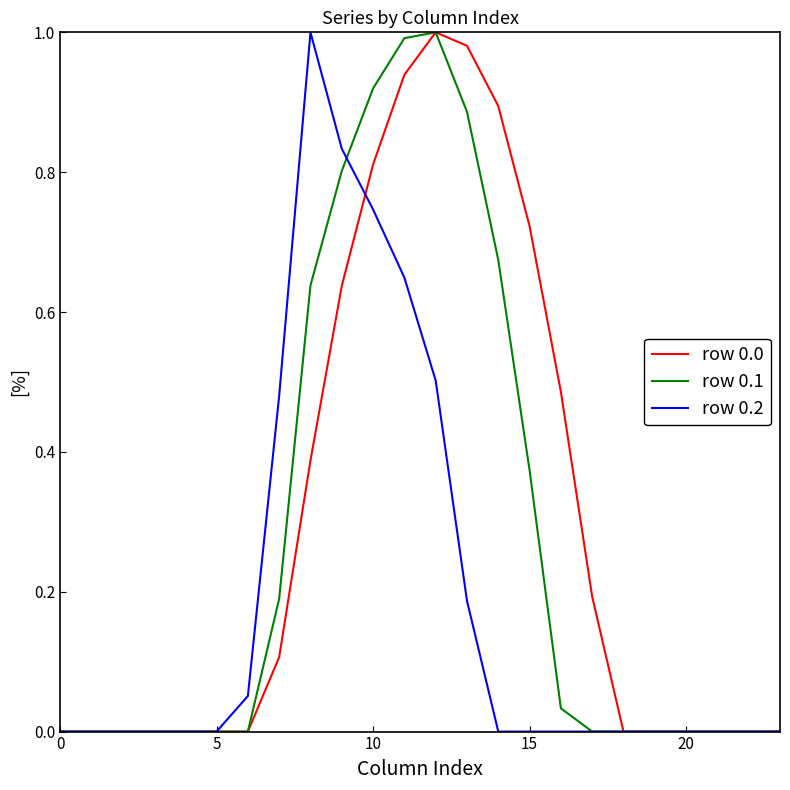

Reading right to left, transcribe all the data shown in this chart.

row 0.0: 0.0	0.0	0.0	0.0	0.0	0.0	0.2	0.5	0.7	0.9	1.0	1.0	0.9	0.8	0.6	0.4	0.1	0.0	0.0	0.0	0.0	0.0	0.0	0.0
row 0.1: 0.0	0.0	0.0	0.0	0.0	0.0	0.0	0.0	0.4	0.7	0.9	1.0	1.0	0.9	0.8	0.6	0.2	0.0	0.0	0.0	0.0	0.0	0.0	0.0
row 0.2: 0.0	0.0	0.0	0.0	0.0	0.0	0.0	0.0	0.0	0.0	0.2	0.5	0.6	0.7	0.8	1.0	0.5	0.1	0.0	0.0	0.0	0.0	0.0	0.0